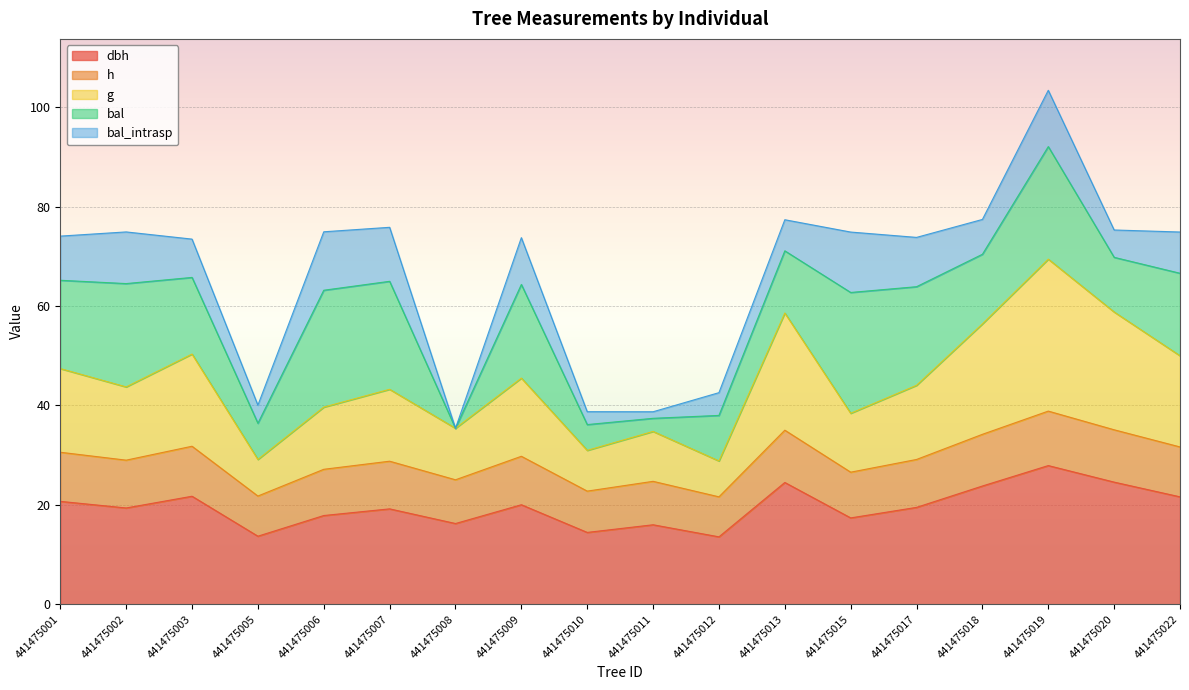

What is the total value across all series at 441475002?

74.9